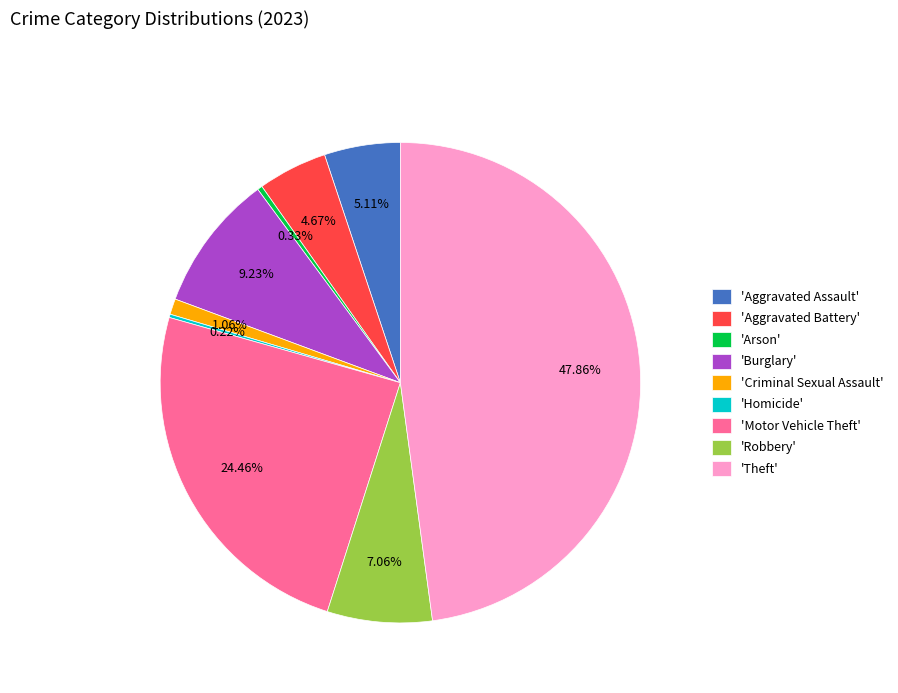

To the nearest percent, what is the difference between the largest and smallest slice percentages?

48%